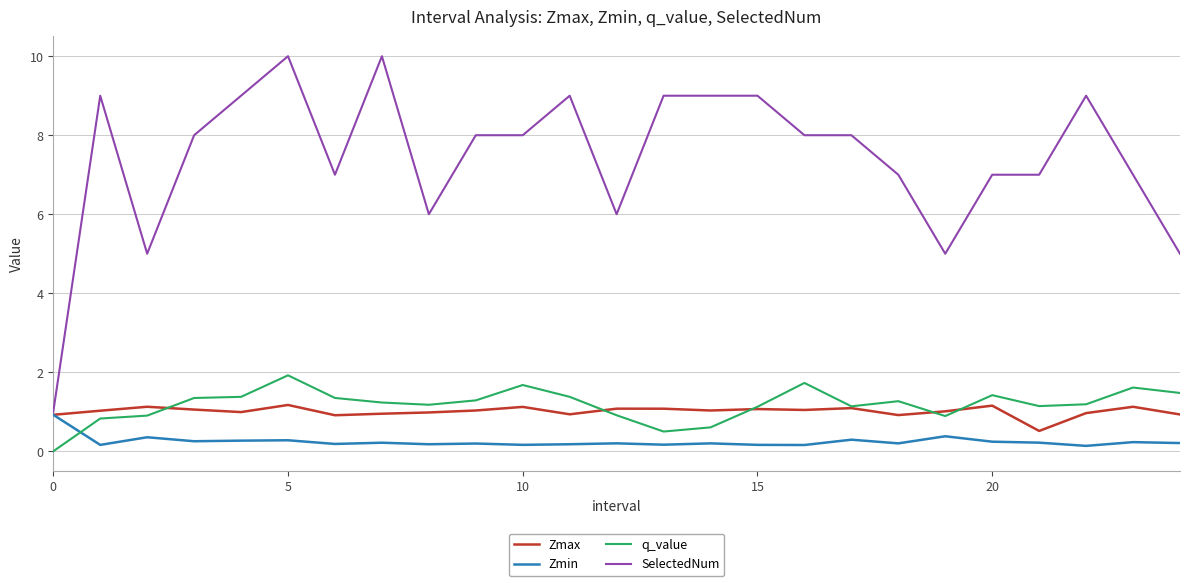

What is the highest value of the Zmax series?

1.2